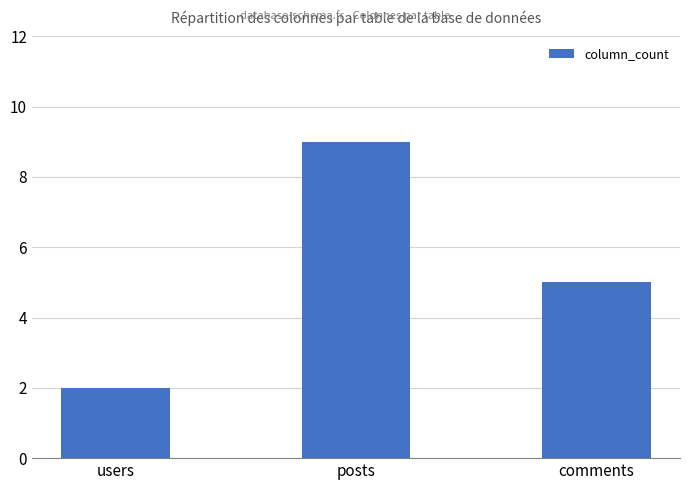

The chart shows a value of 1 at users. True or false?

False